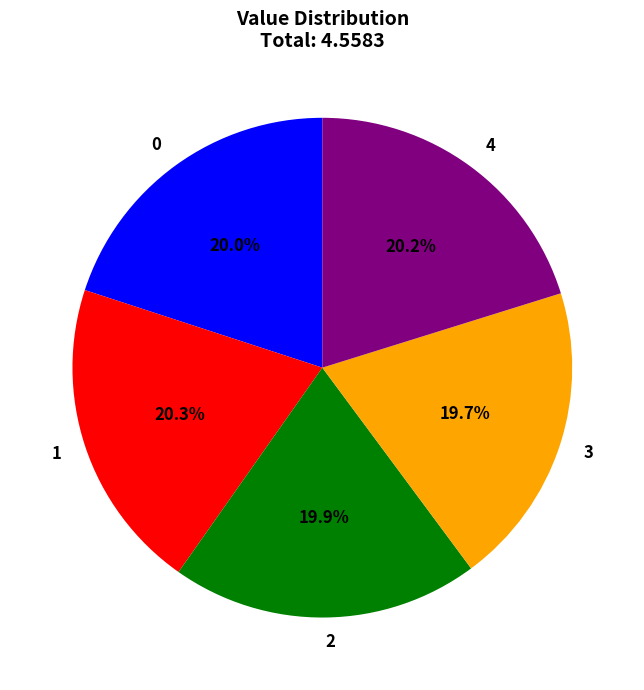

How many segments does this pie chart have?

5